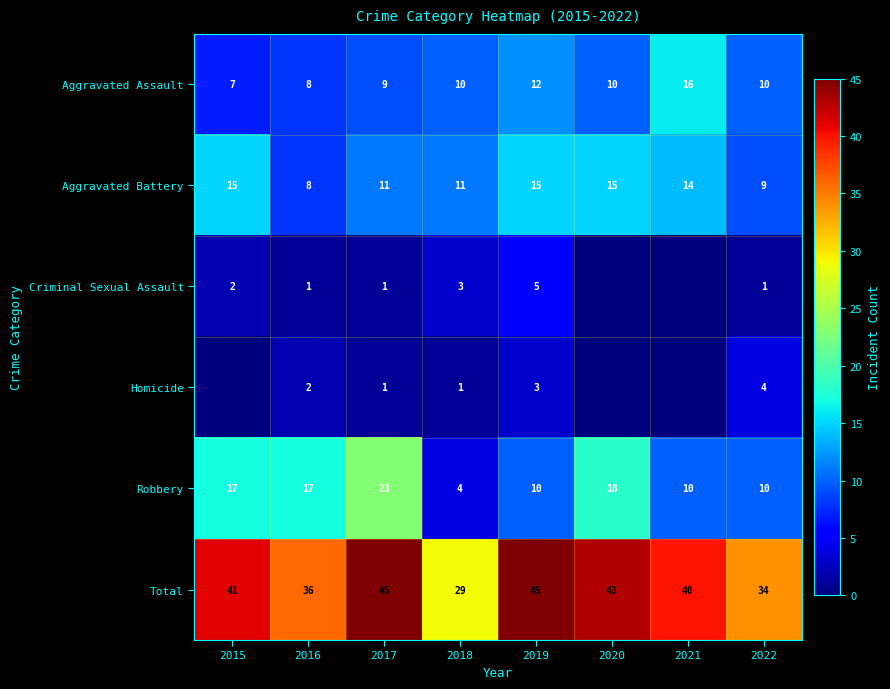

What is the difference between the highest and lowest values at 2016?

35